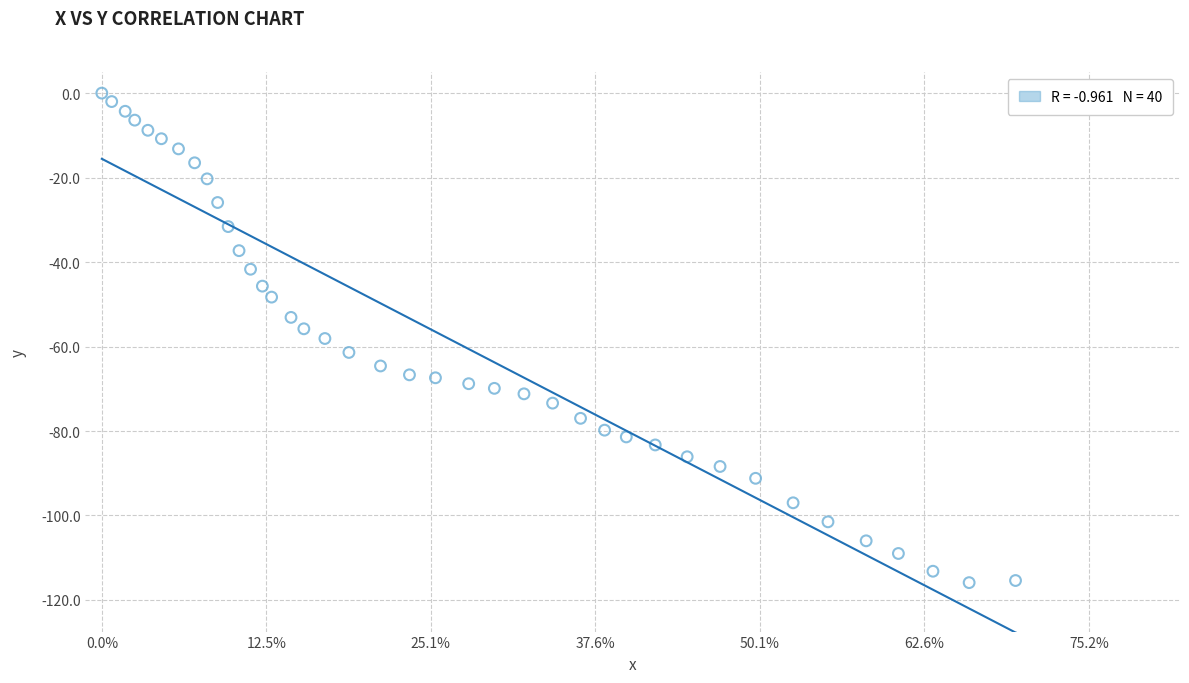

What is the range of Y values (max minus min)?

115.9